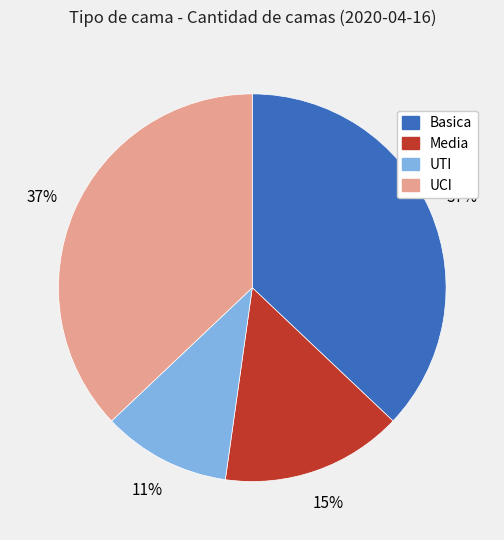

To the nearest percent, what is the combined percentage of Basica and Media?

52%